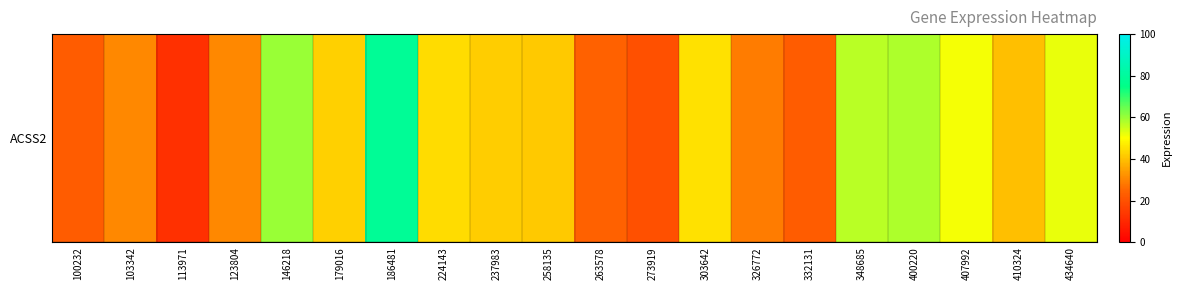

Which category has the highest value across all series?

186481